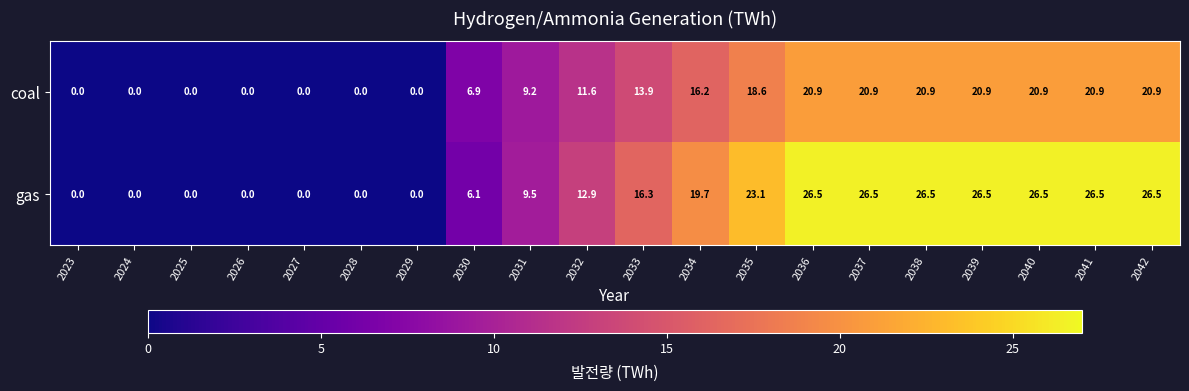

Which series has the largest total across all categories?

gas